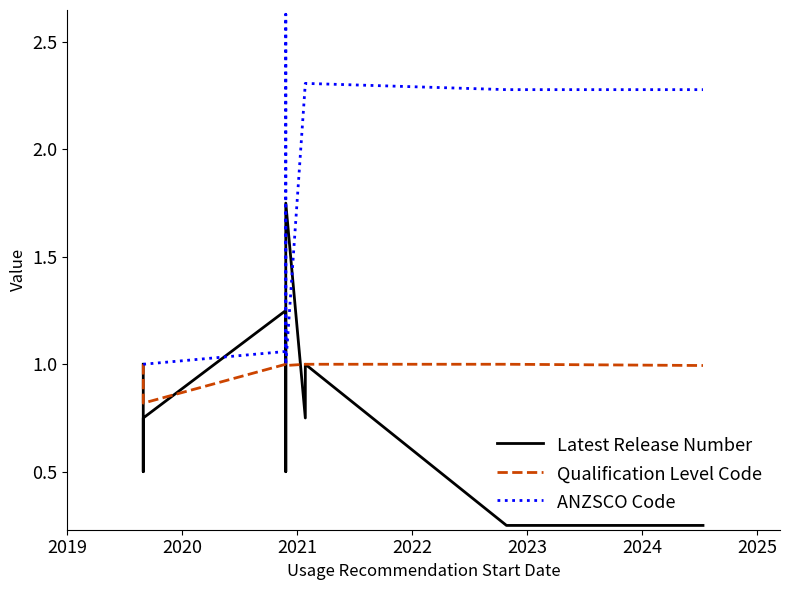

The value of Latest Release Number at 10 is 0.4. True or false?

False